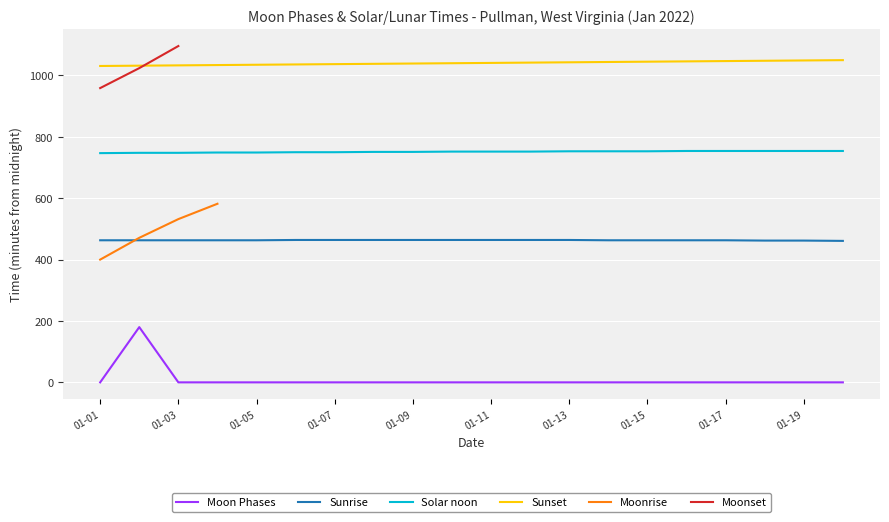

The value of Solar noon at 01-07 is 207. True or false?

False